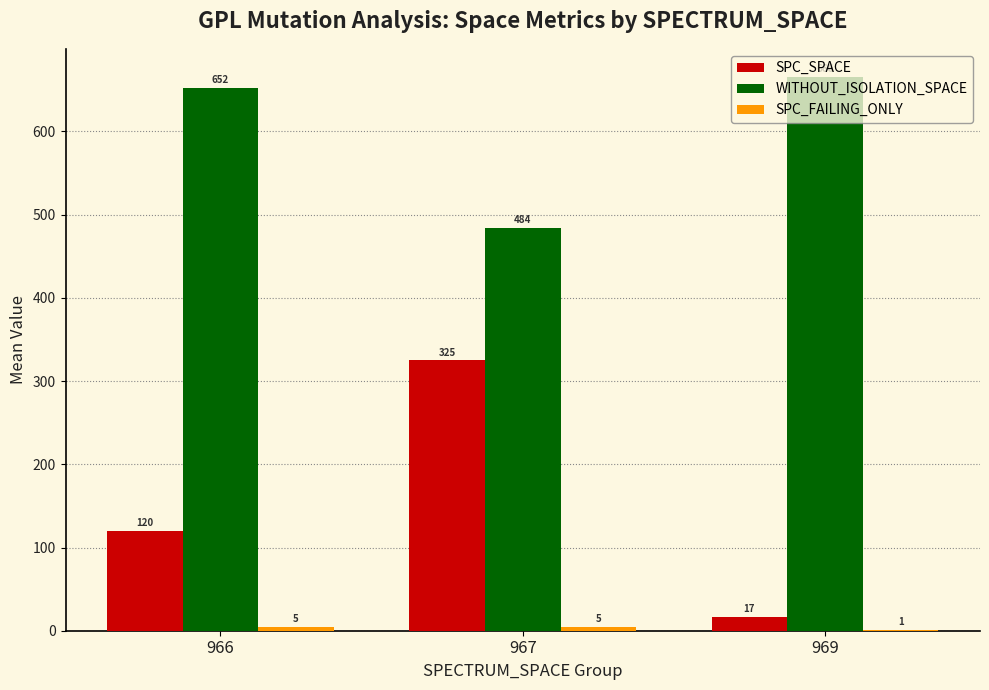

What is the approximate value of SPC_SPACE at 967?

325.0